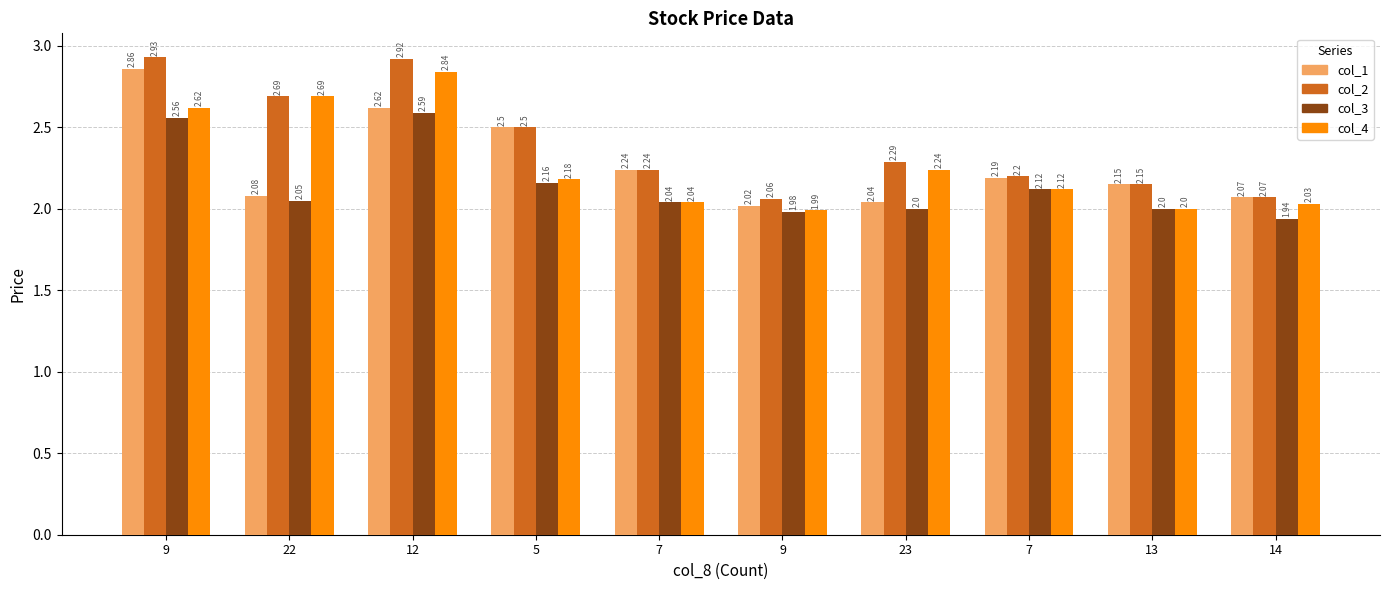

How many series are shown in this chart?

4